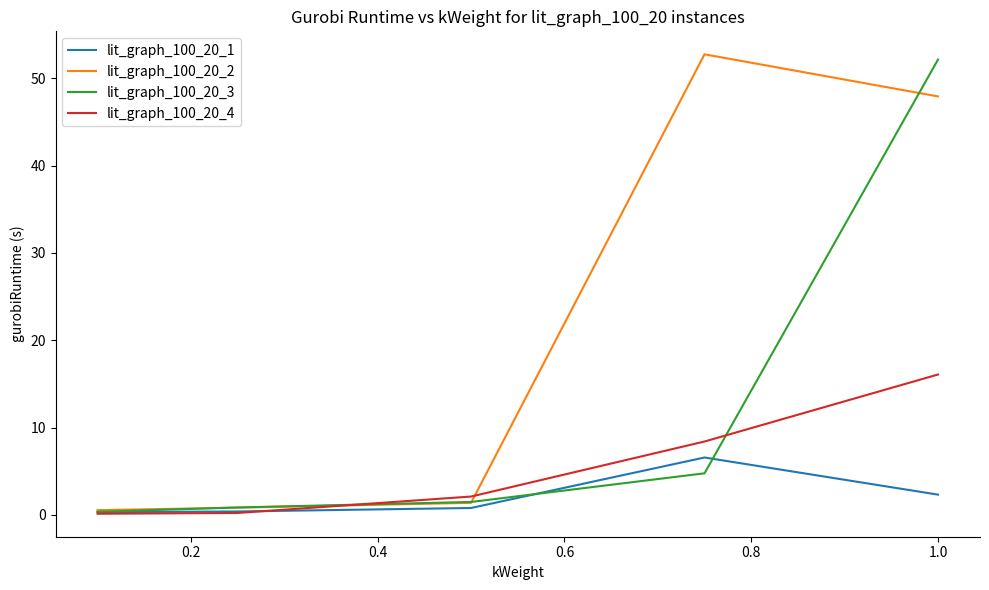

Which series has the largest total across all categories?

lit_graph_100_20_2